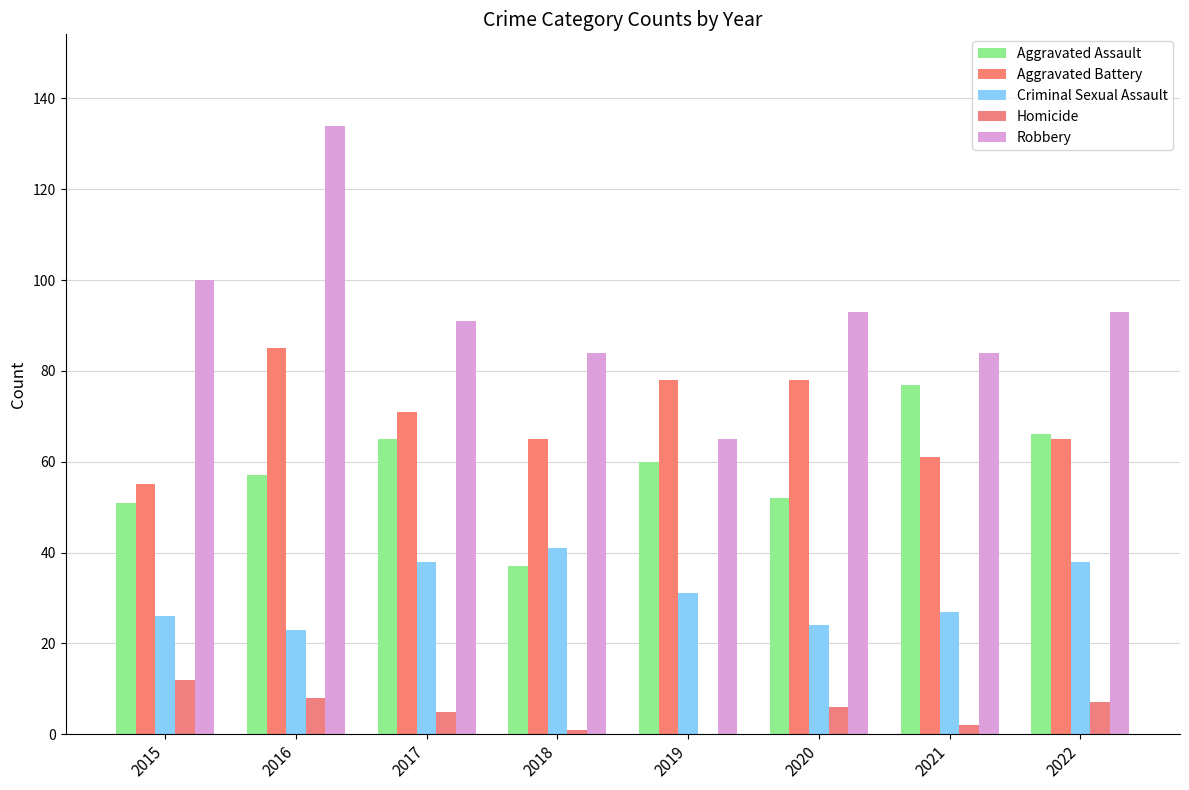

Where does the Homicide series first go above 6?

2015